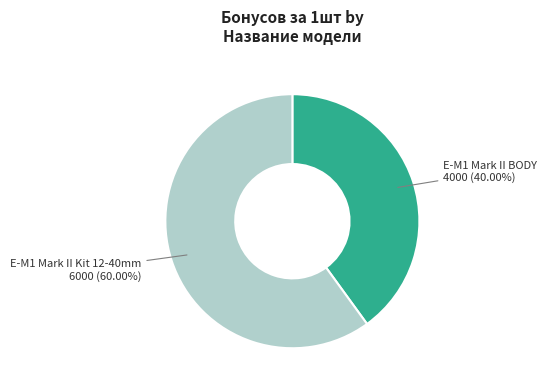

To the nearest percent, what percentage of the pie is E-M1 Mark II Kit 12-40mm?

60%